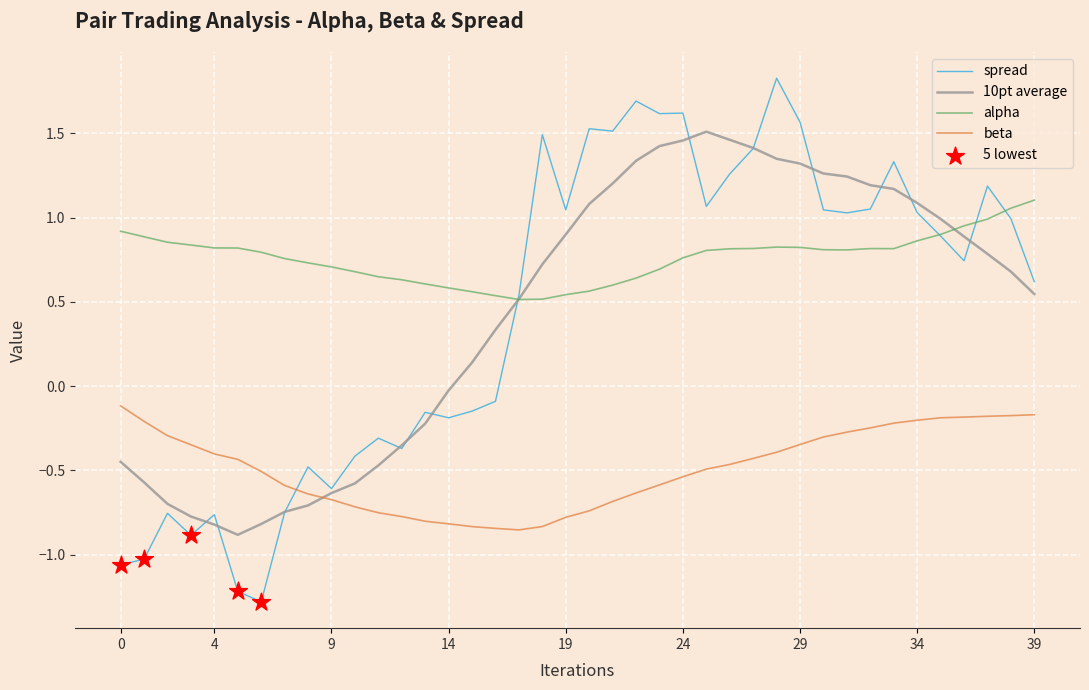

Which series has the largest total across all categories?

alpha